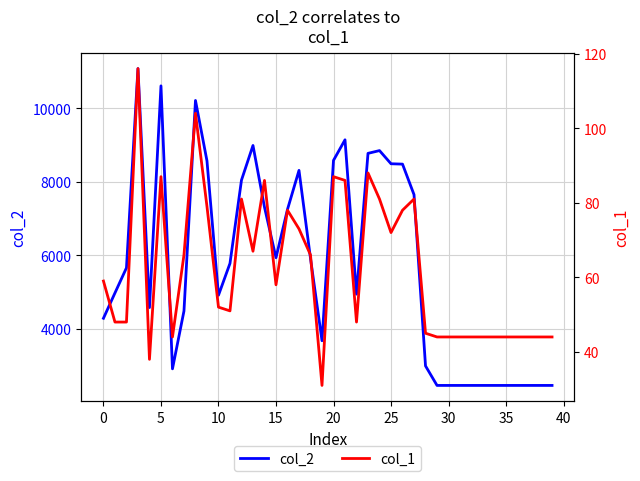

What is the minimum value for col_2?

2464